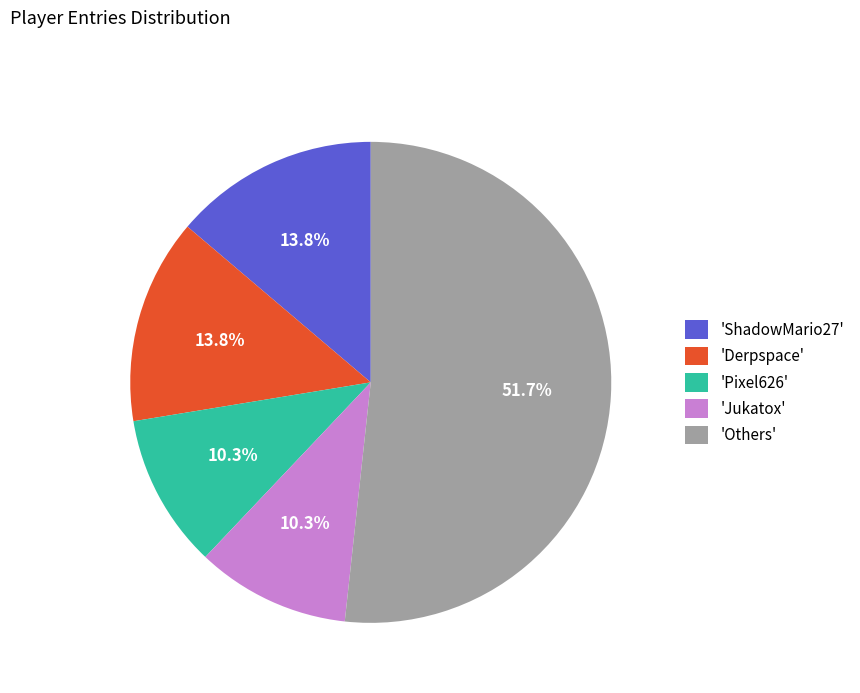

Is 'Others' the majority of the pie?

Yes